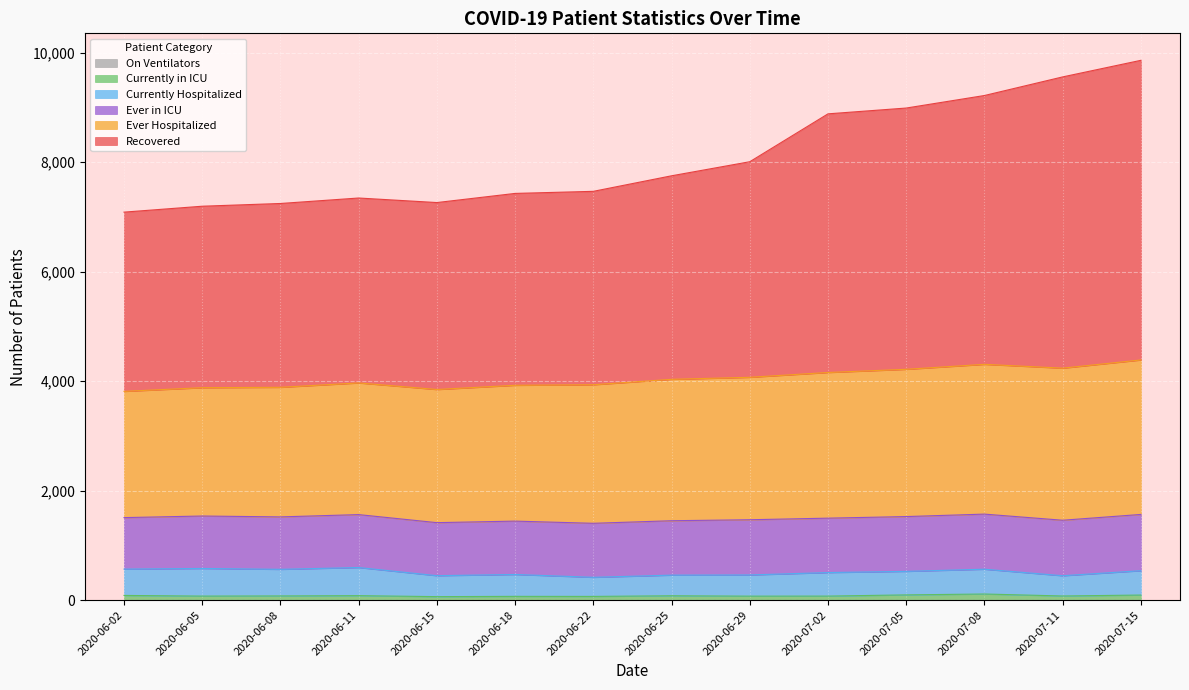

True or false: On Ventilators has a value of 0 at 2020-07-02.

True